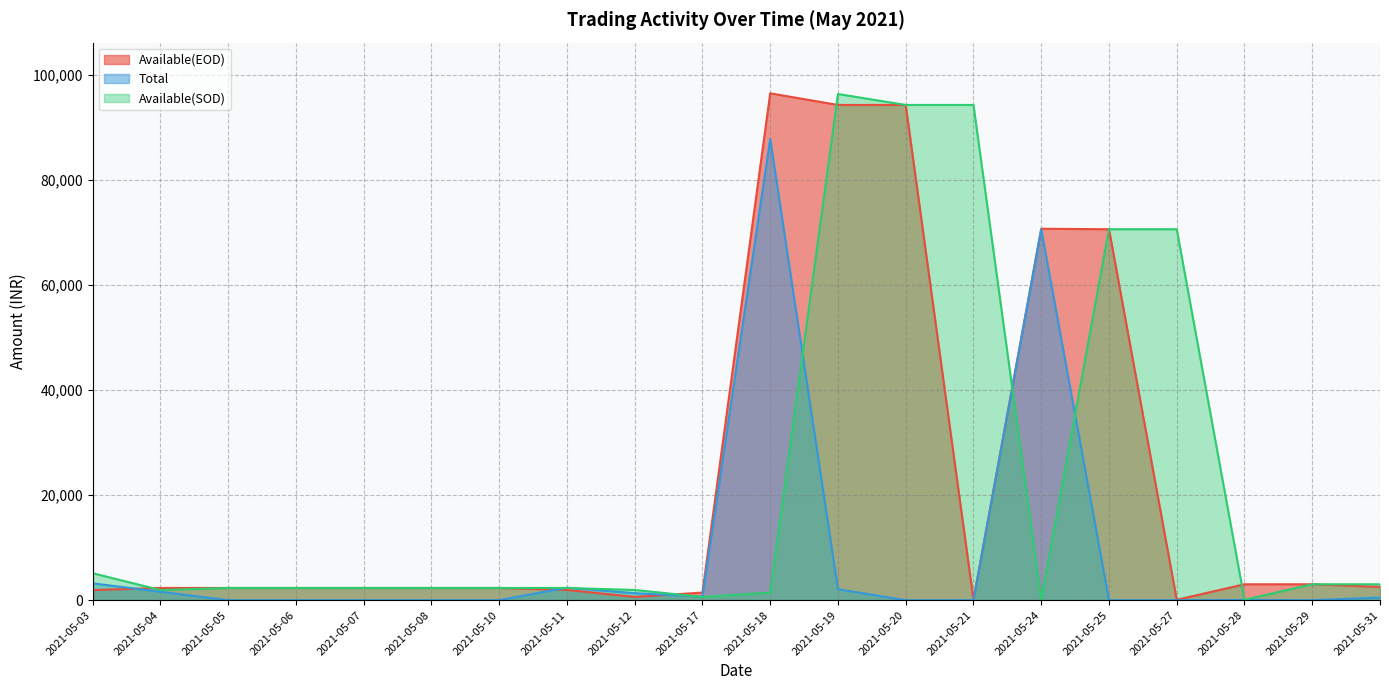

At which label does Total reach its minimum?

2021-05-05